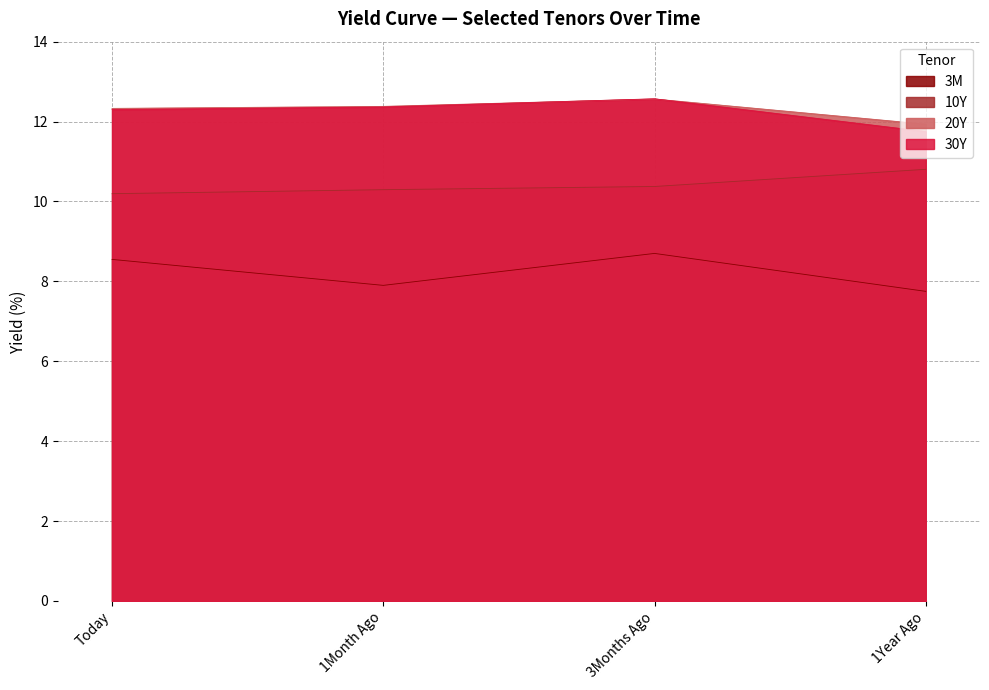

Which series has the largest range (max minus min)?

3M